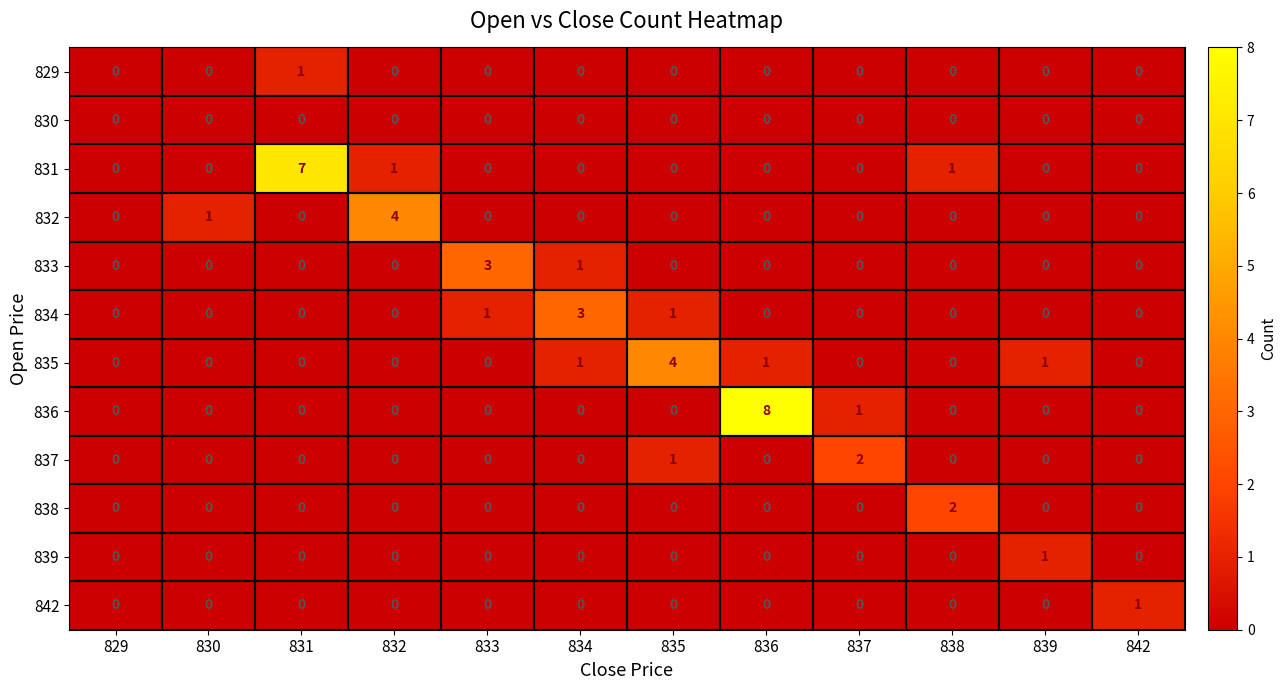

How many distinct data groups are displayed?

12